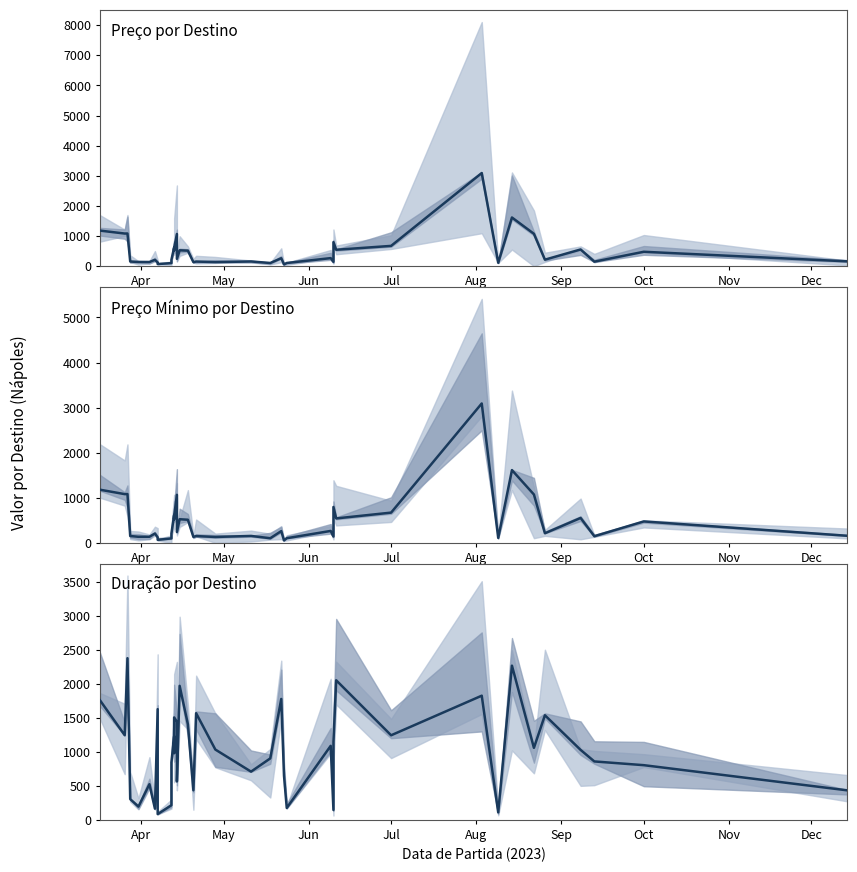

At how many categories does at least one series exceed 891?

23